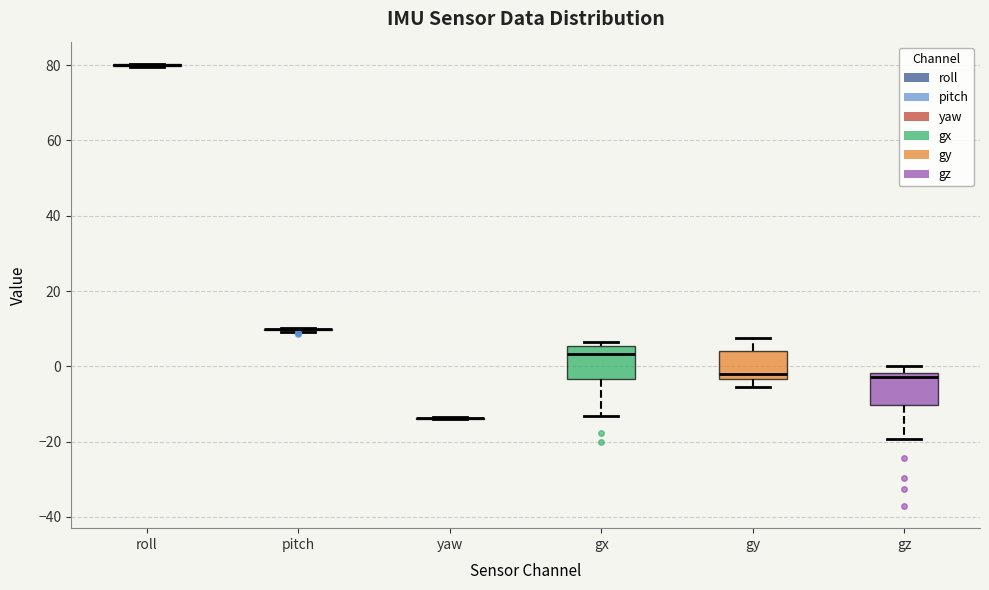

Reading left to right, read every box against the y-axis: the position of its median line, the range the box covers, and the ends of its whiskers. The values are not printed on the chart, so give them approximately, as read against the axis.

roll: box collapsed to a line at 80, whiskers 80 to 80
pitch: box collapsed to a line at 10, whiskers 10 to 10
yaw: box collapsed to a line at -14, whiskers -14 to -14
gx: median 4, box -4 to 6, whiskers -14 to 6 (just above the box's upper edge)
gy: median -2, box -4 to 4, whiskers -6 to 8
gz: median -2 (just below the box's upper edge), box -10 to -2, whiskers -20 to 0